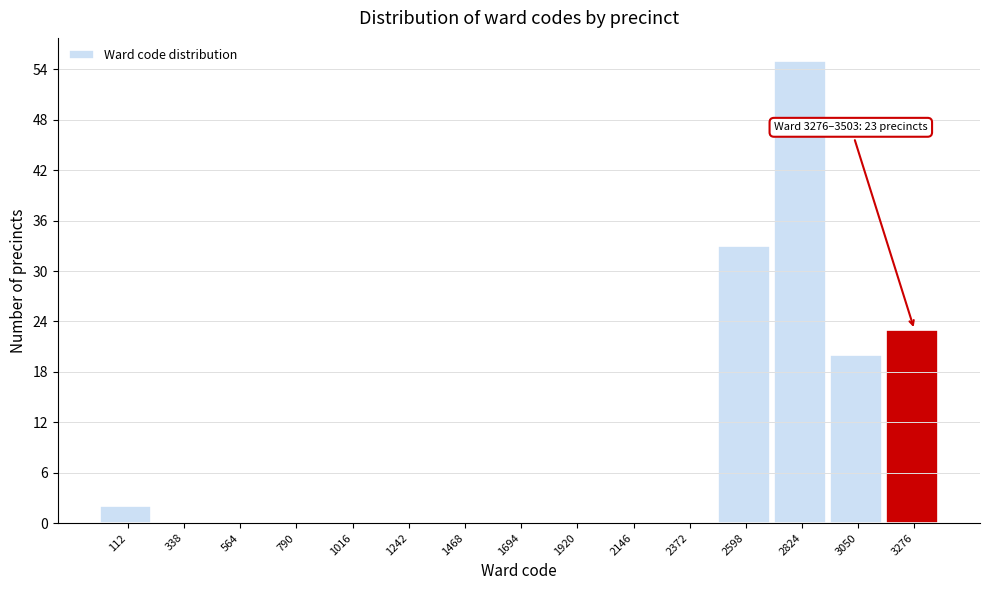

Reading left to right, list all the values displayed in this chart.

112=2	338=0	564=0	790=0	1016=0	1242=0	1468=0	1694=0	1920=0	2146=0	2372=0	2598=33	2824=55	3050=20	3276=23